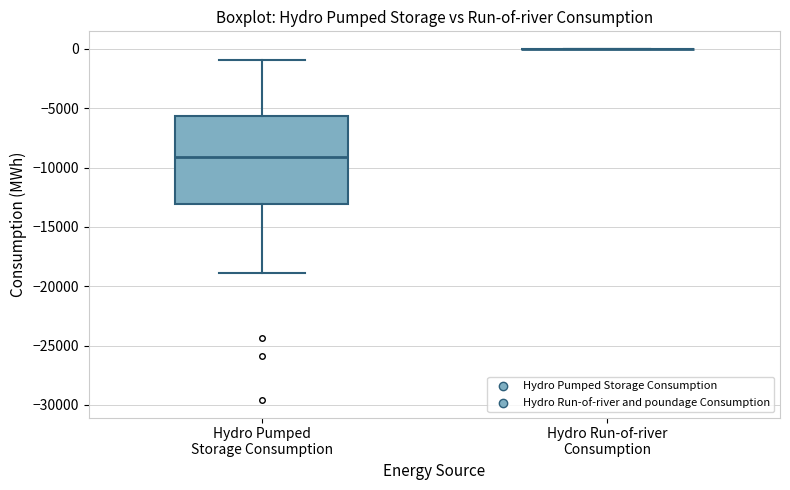

Reading left to right, transcribe this box plot: for each box, give where its median line is, the range the box spans, and where its two whiskers end, as read against the y-axis. The values are not printed on the chart, so give them approximately, as read against the axis.

Hydro Pumped Storage Consumption: median -9000, box -13000 to -5500, whiskers -19000 to -1000
Hydro Run-of-river Consumption: box collapsed to a line at 0, whiskers 0 to 0